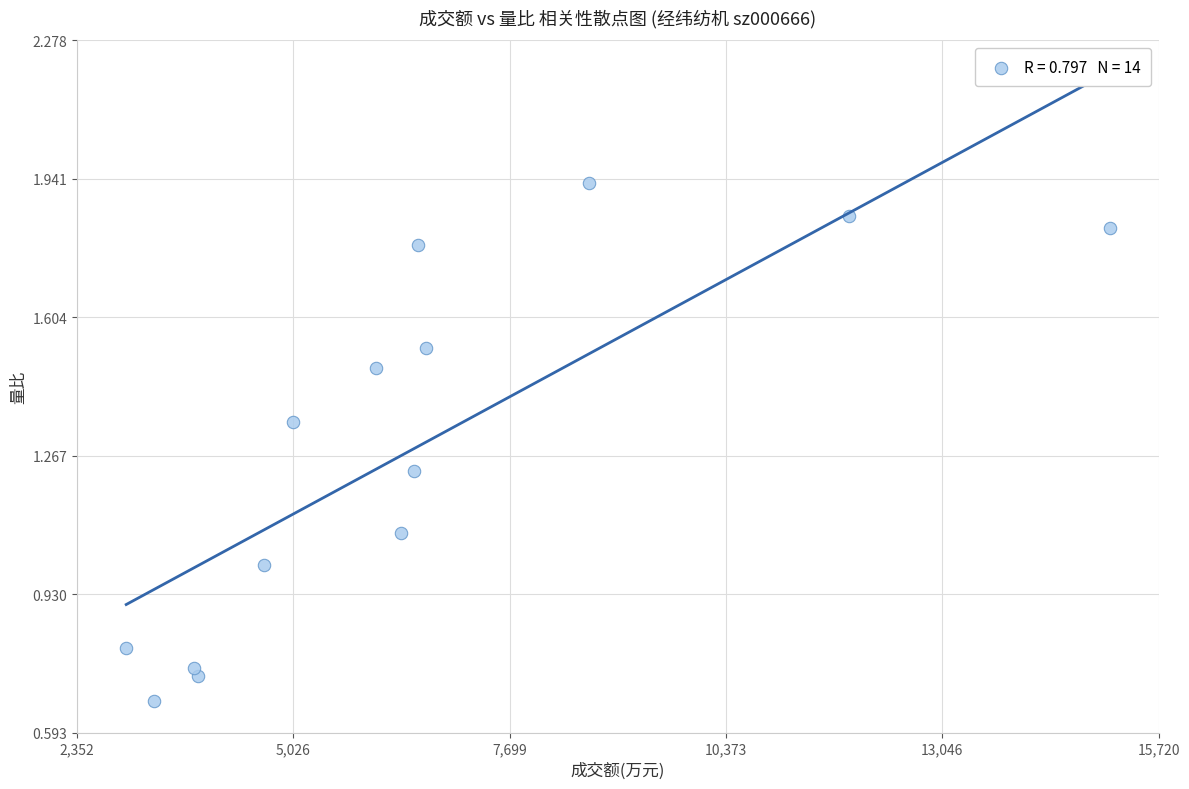

What is the range of X values (max minus min)?

12152.0